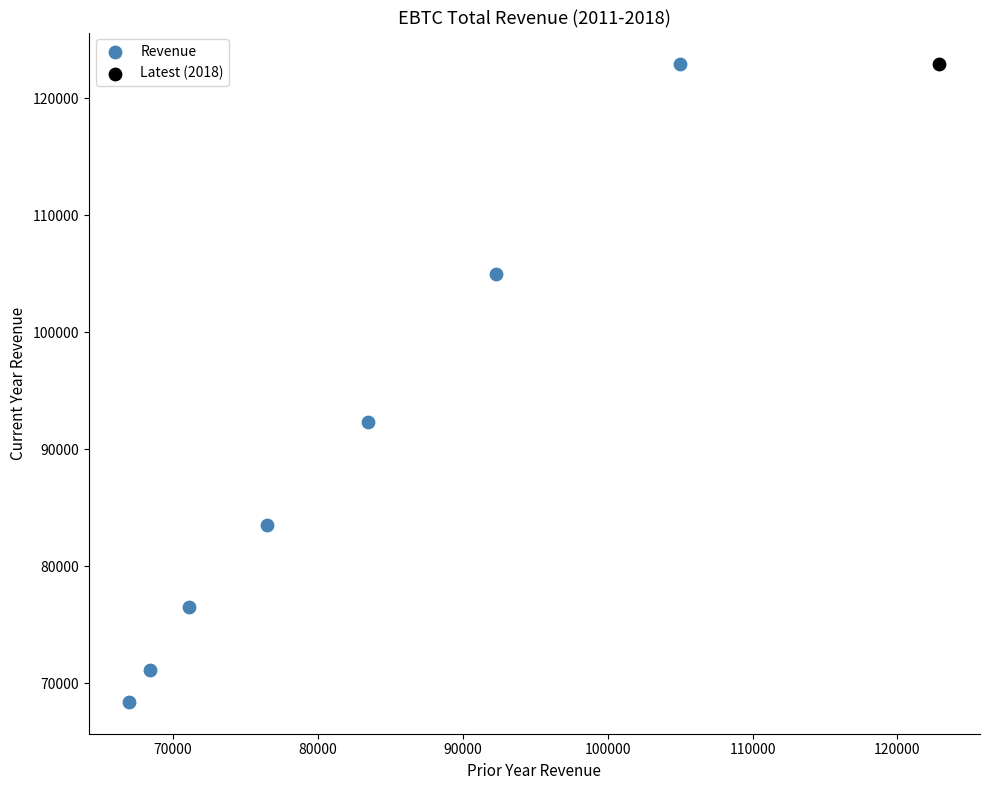

What are all the series names shown in the legend?

Revenue, Latest (2018)